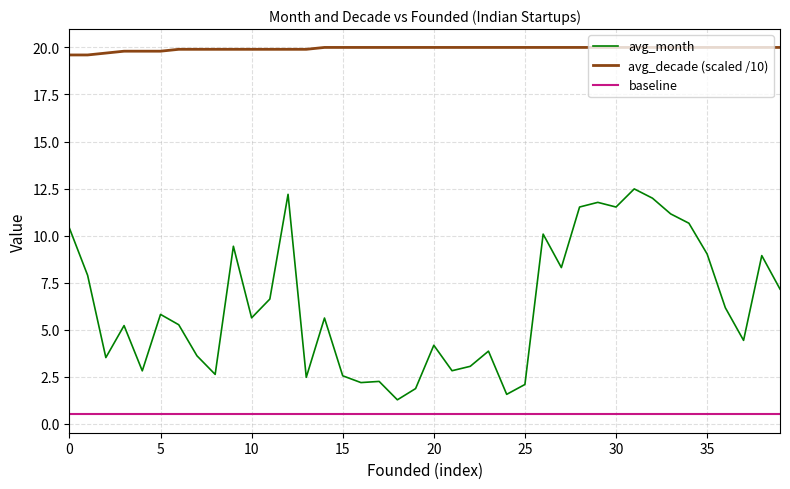

True or false: baseline and avg_decade (scaled /10) intersect in this chart.

False